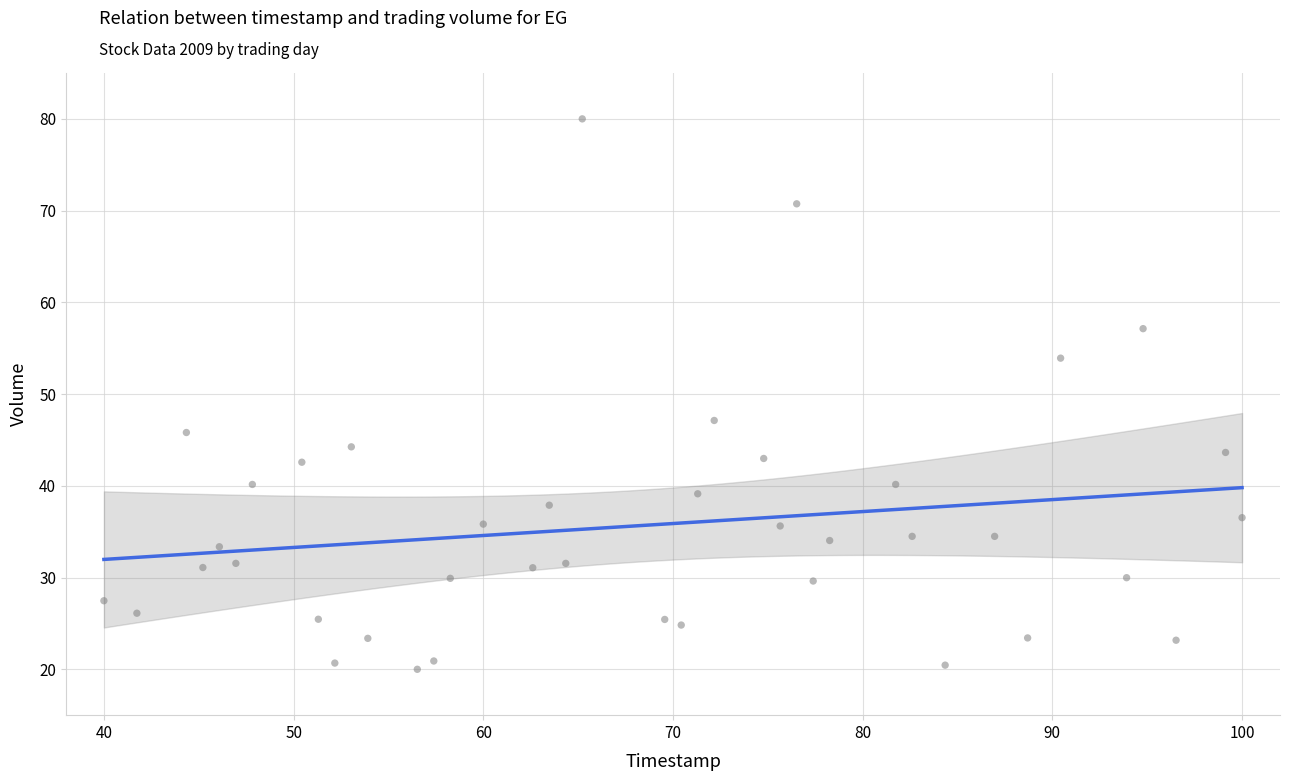

What is the range of Y values (max minus min)?

60.0